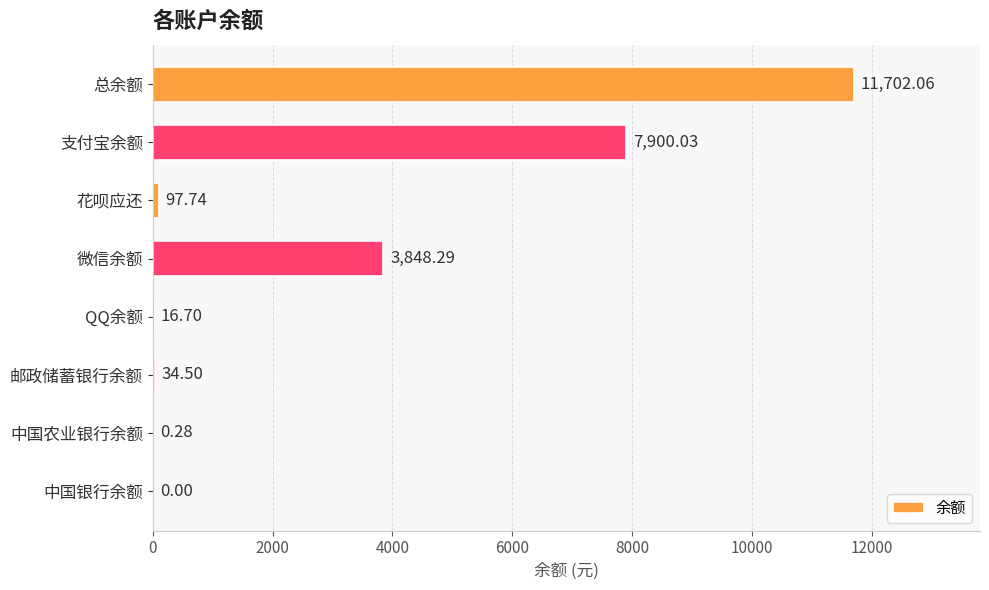

How many data points are above 97?

4